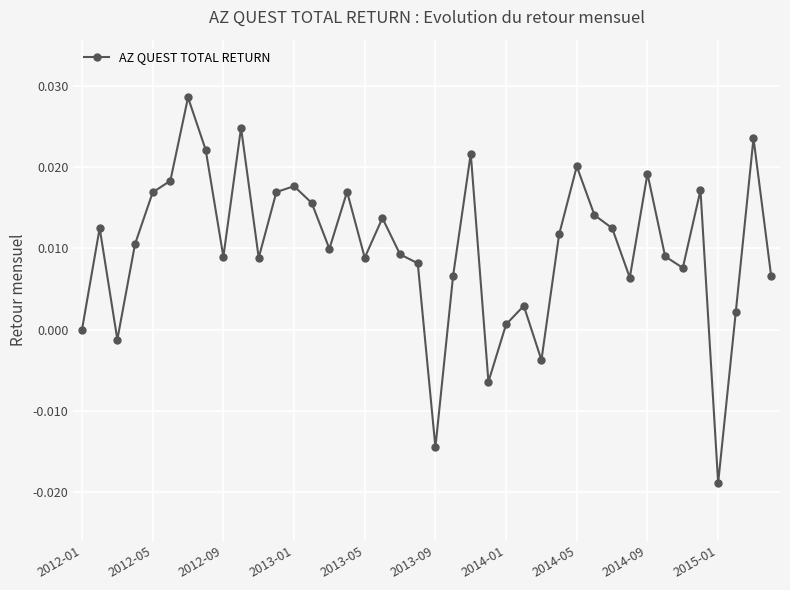

How many data points does each series have?

40